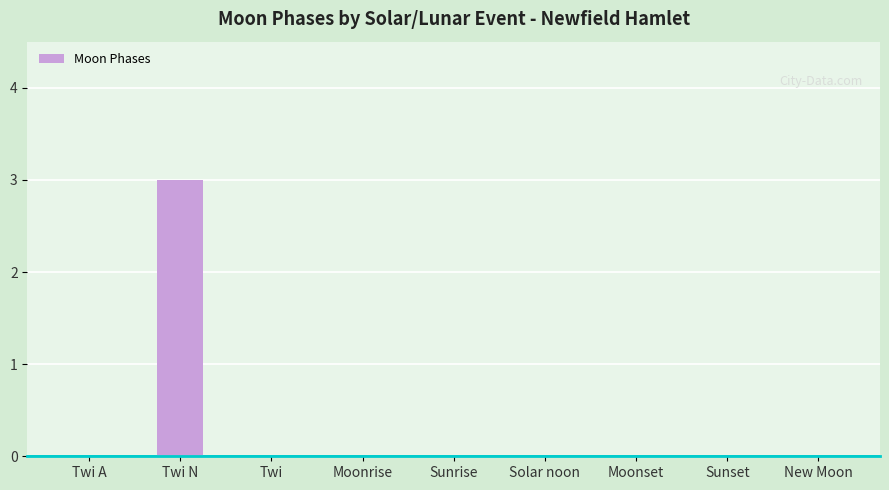

The chart shows a value of 3 at Twi N. True or false?

True